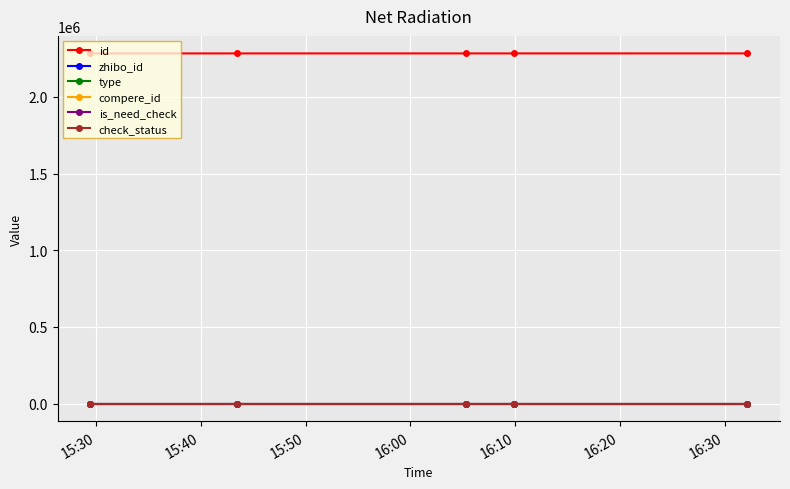

Does the chart have visible grid lines?

Yes